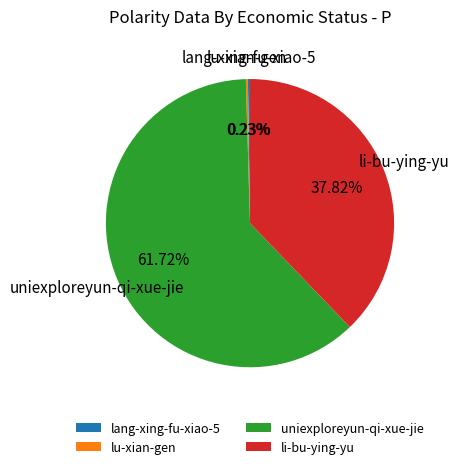

What percentage is the uniexploreyun-qi-xue-jie slice, to the nearest percent?

62%